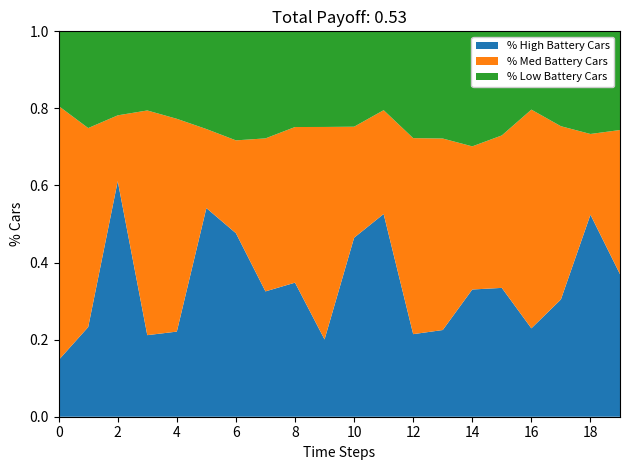

What are all the series names shown in the legend?

% High Battery Cars, % Med Battery Cars, % Low Battery Cars